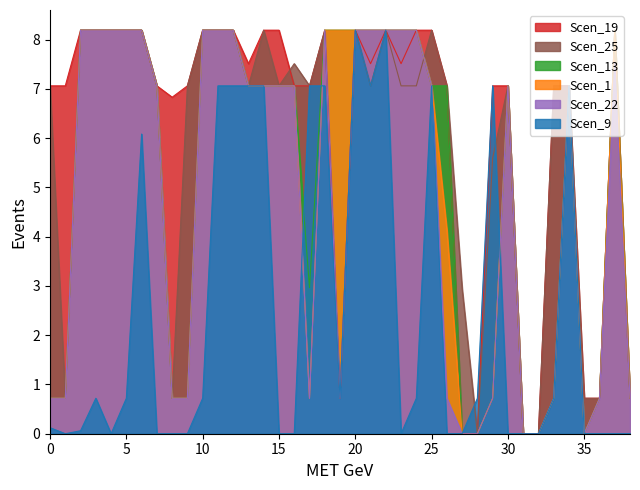

How many distinct data groups are displayed?

6